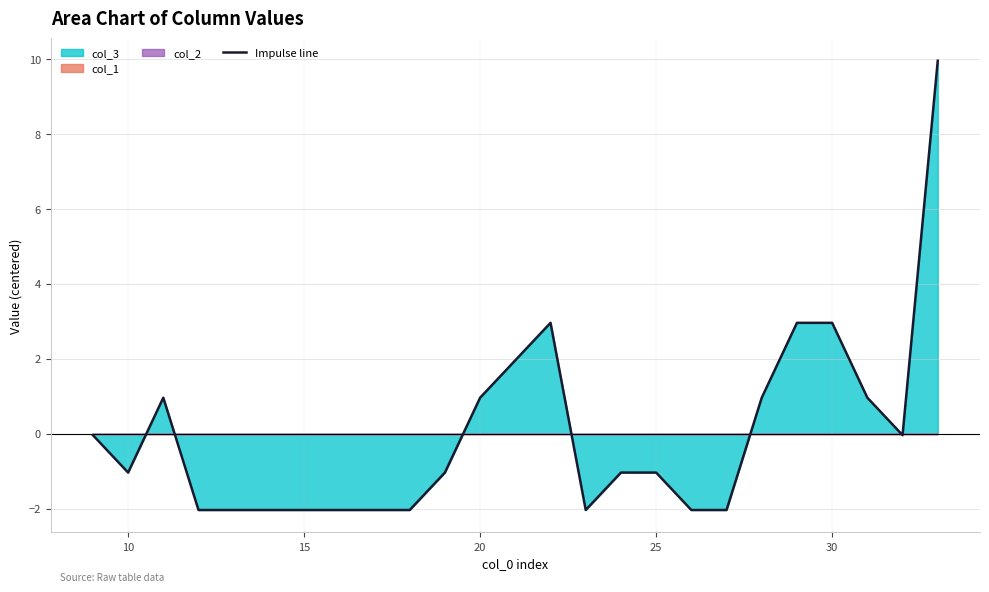

Count the number of data series in this chart.

1